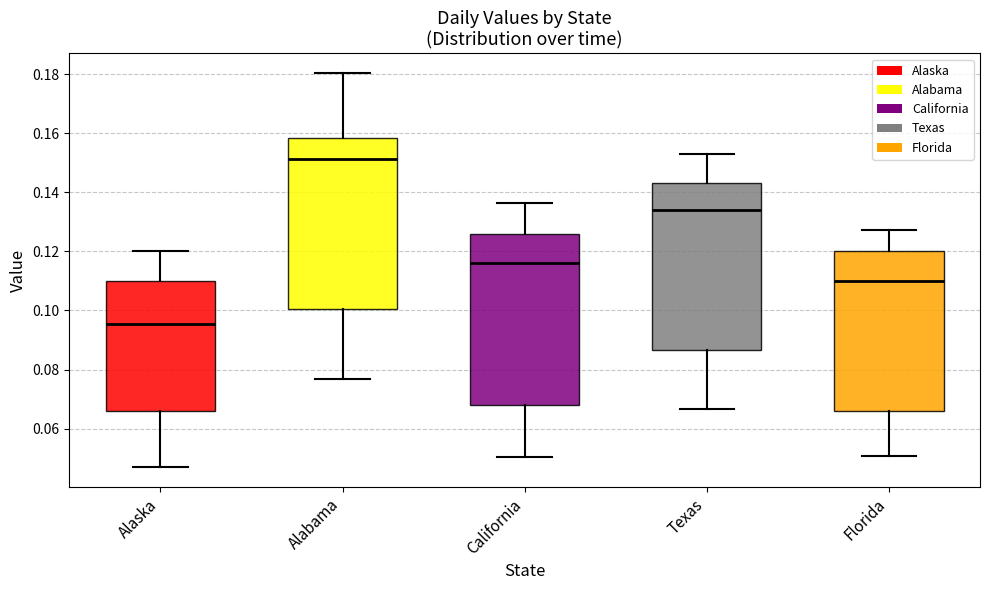

Reading left to right, transcribe this box plot: for each box, give where its median line is, the range the box spans, and where its two whiskers end, as read against the y-axis. The values are not printed on the chart, so give them approximately, as read against the axis.

Alaska: median 0.096, box 0.066 to 0.110, whiskers 0.046 to 0.120
Alabama: median 0.152, box 0.100 to 0.158, whiskers 0.076 to 0.180
California: median 0.116, box 0.068 to 0.126, whiskers 0.050 to 0.136
Texas: median 0.134, box 0.086 to 0.144, whiskers 0.066 to 0.154
Florida: median 0.110, box 0.066 to 0.120, whiskers 0.050 to 0.128